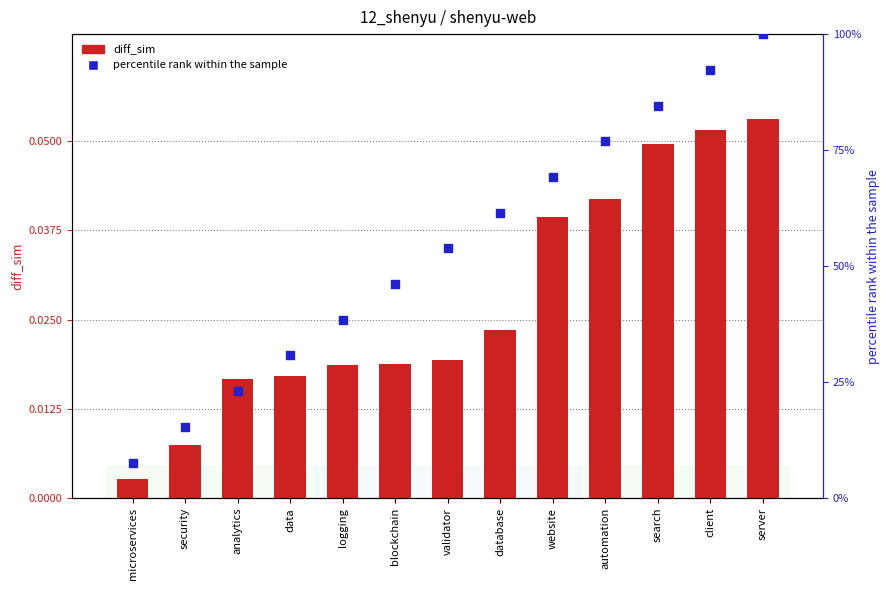

What is the total value across all series at microservices?

7.7